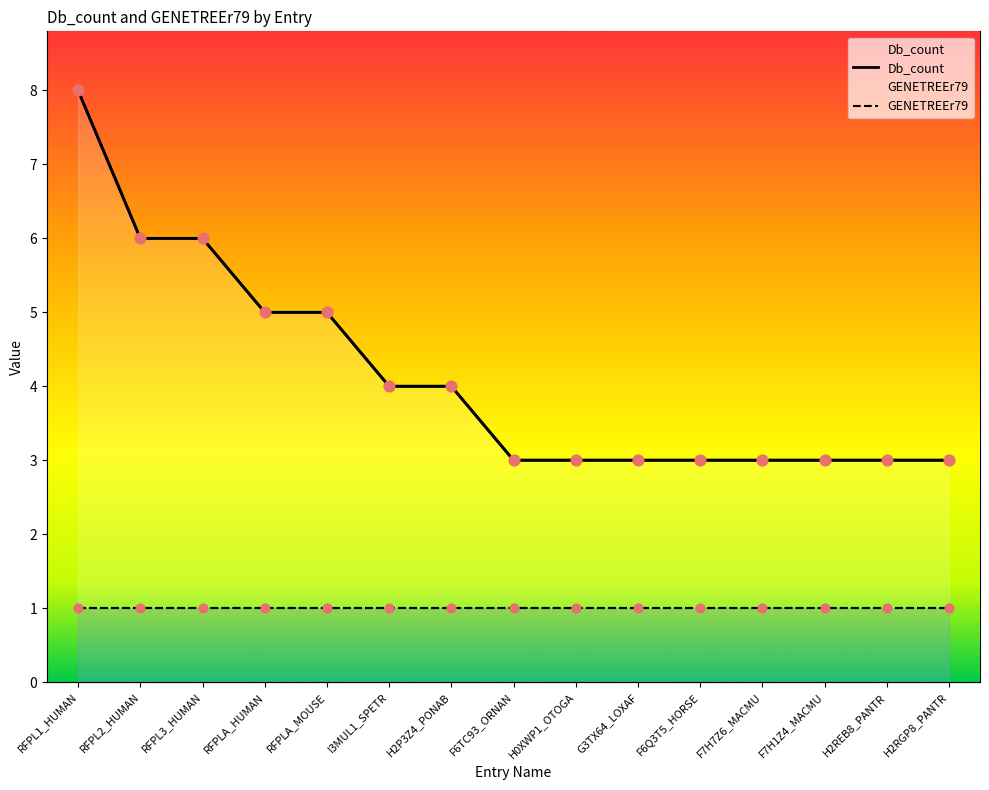

What is the change in value from RFPL3_HUMAN to F6TC93_ORNAN?

-3